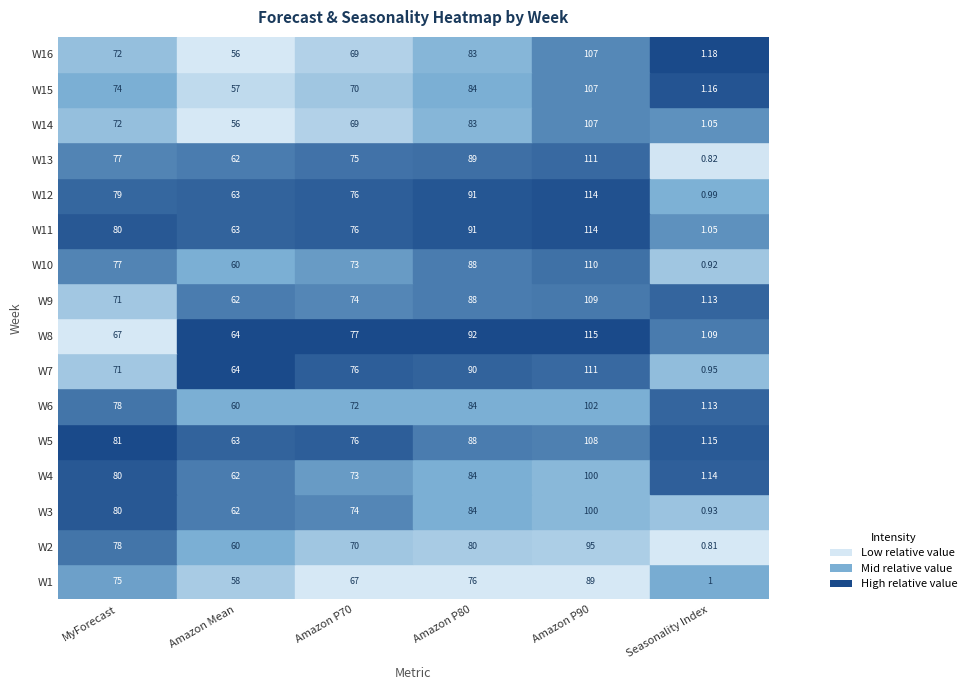

Which has a higher value, W12 or W8?

W12